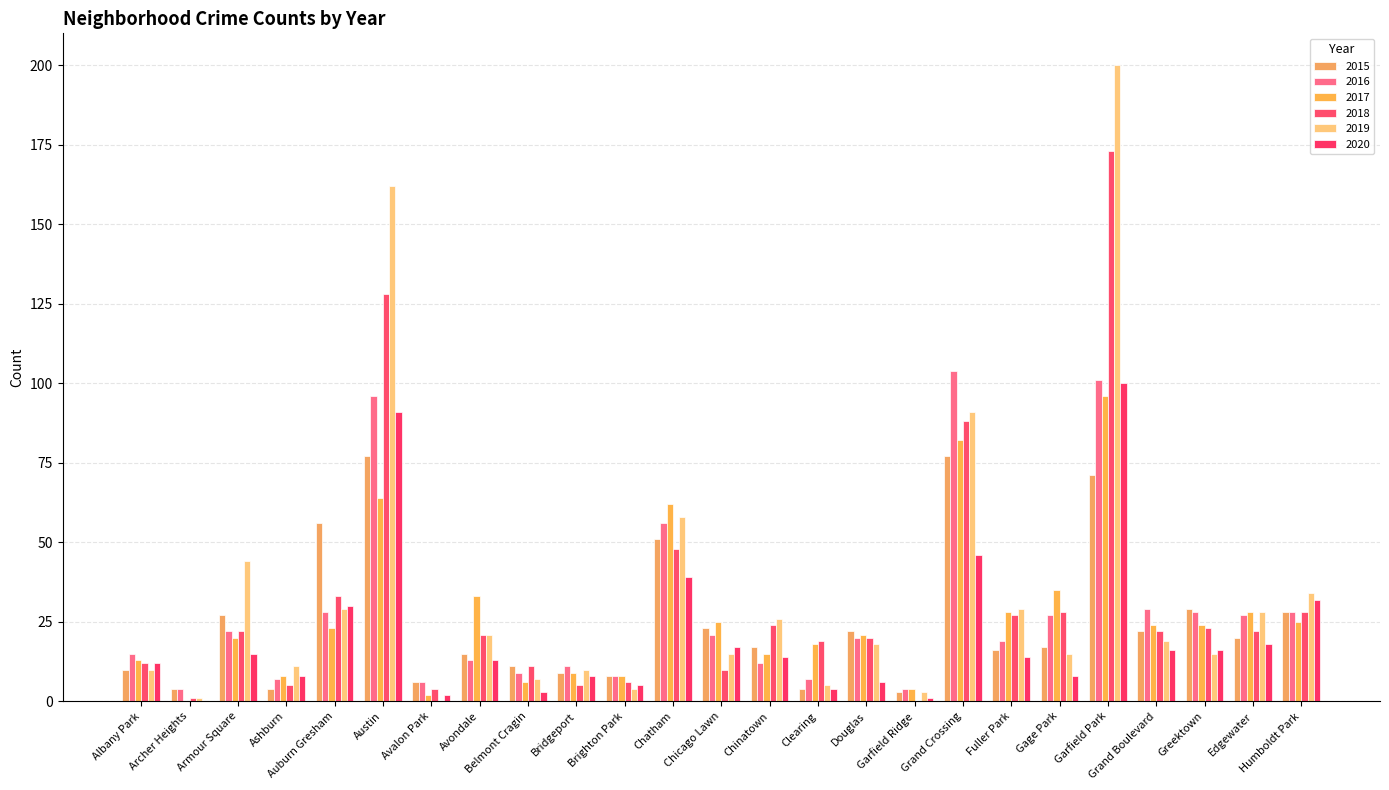

Are the bars horizontal?

No